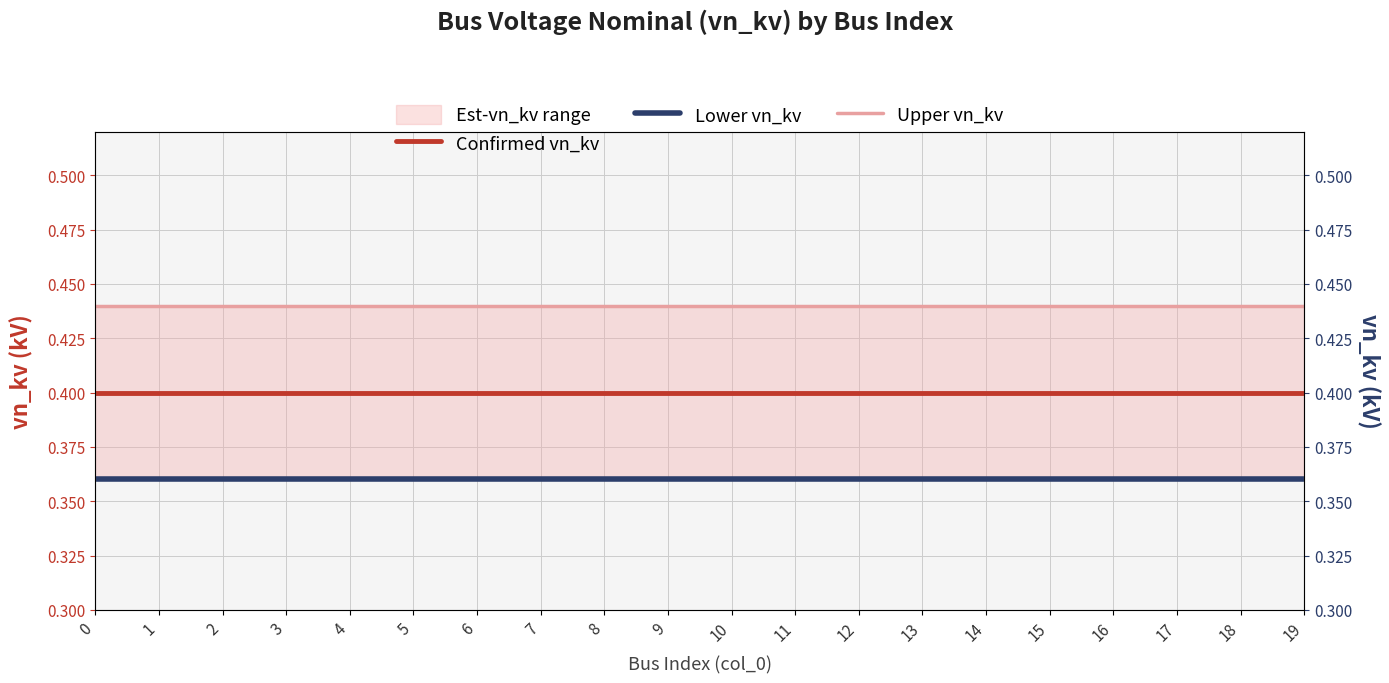

List the labels in order of Upper vn_kv value, smallest first.

0, 1, 2, 3, 4, 5, 6, 7, 8, 9, 10, 11, 12, 13, 14, 15, 16, 17, 18, 19